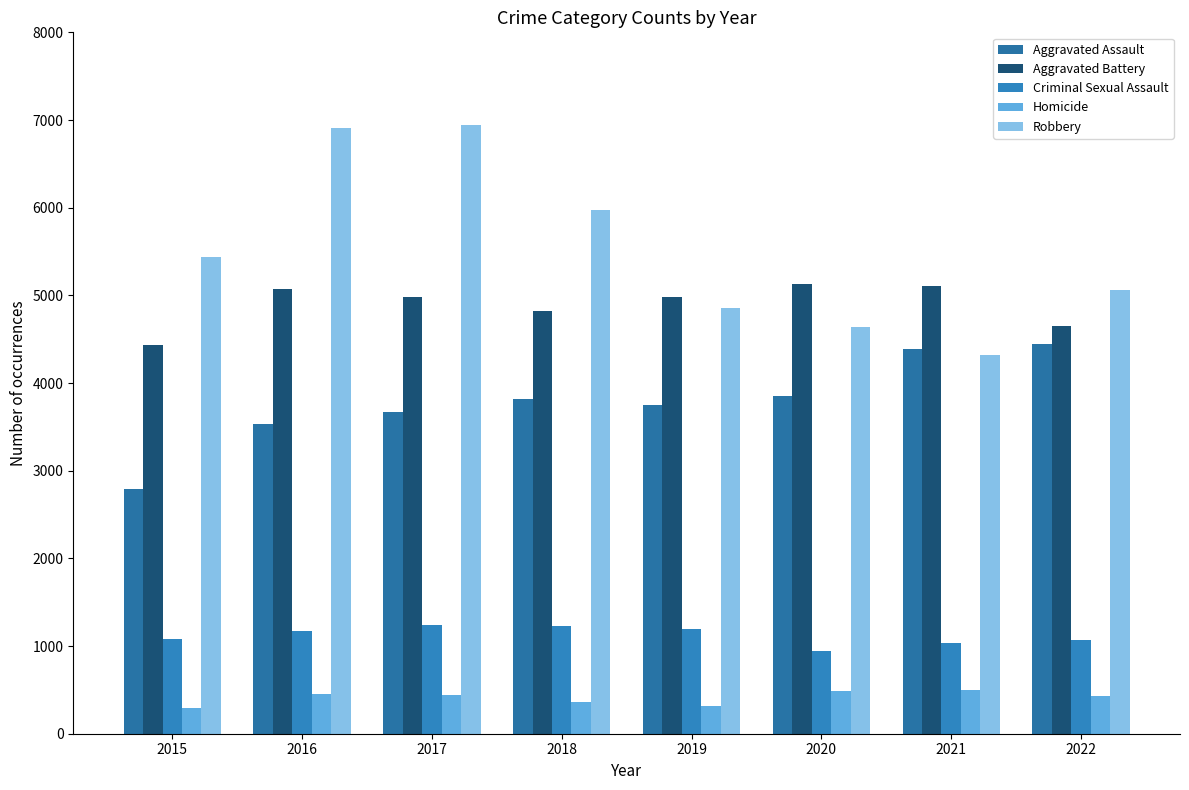

How many bars are there in total?

40